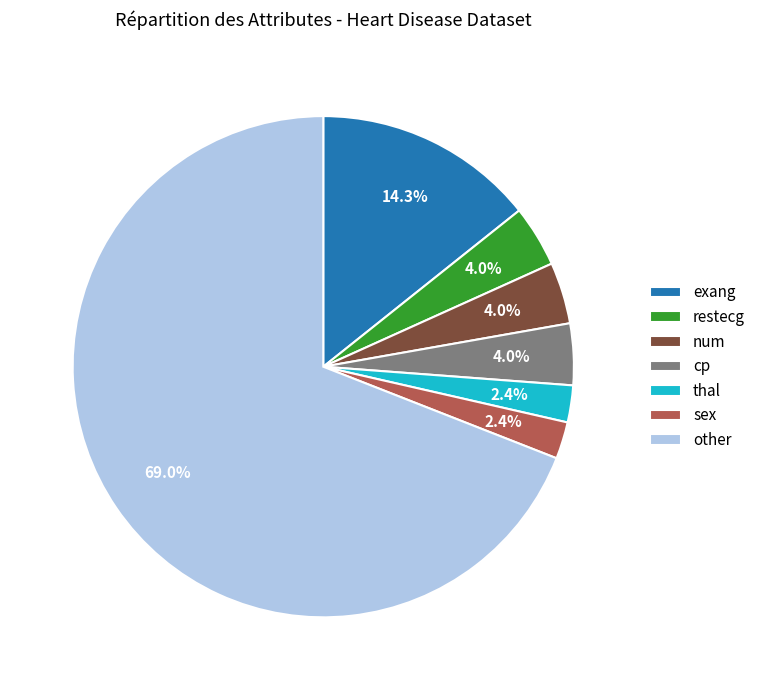

What is the ratio of the value at sex to the value at thal?

1.0